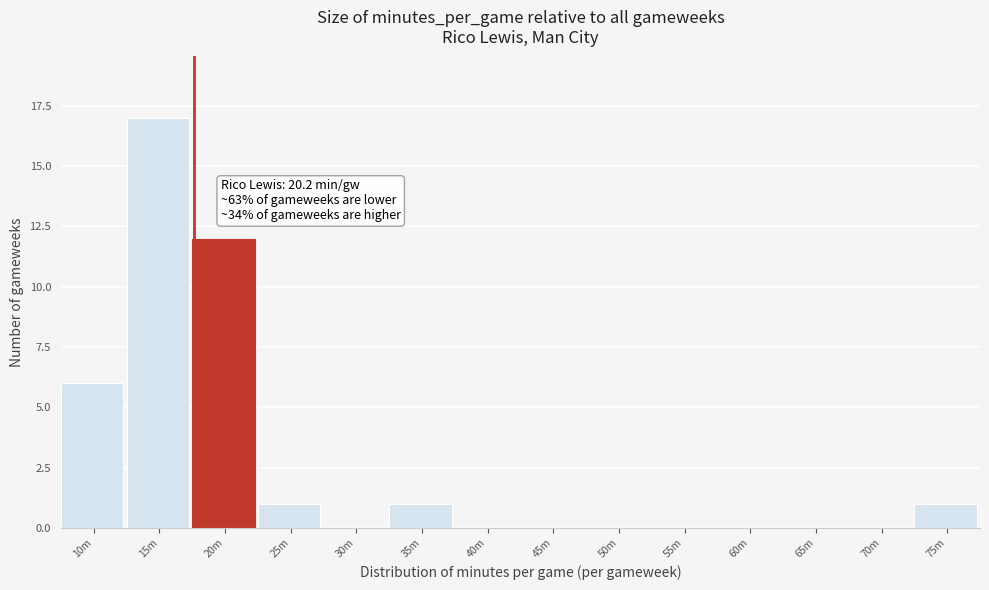

Reading left to right, transcribe all the data shown in this chart.

10m=6	15m=17	20m=12	25m=1	30m=0	35m=1	40m=0	45m=0	50m=0	55m=0	60m=0	65m=0	70m=0	75m=1